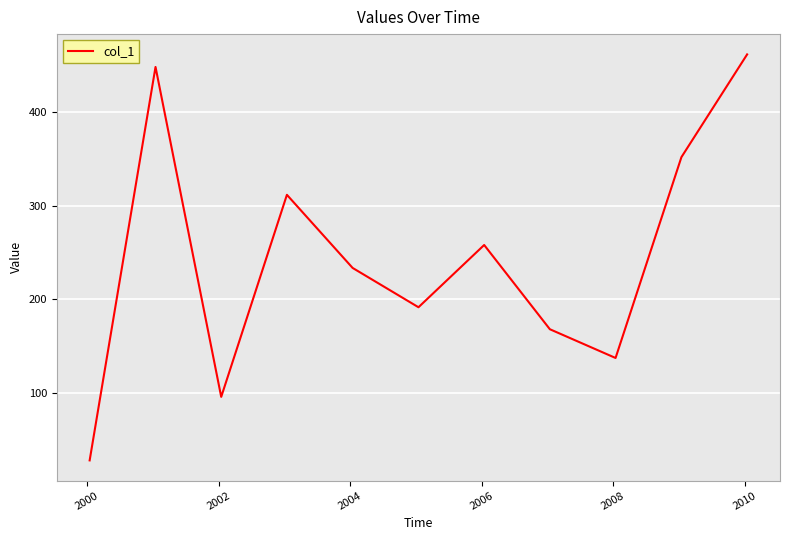

True or false: there are more than 2 points higher than both neighbors.

True